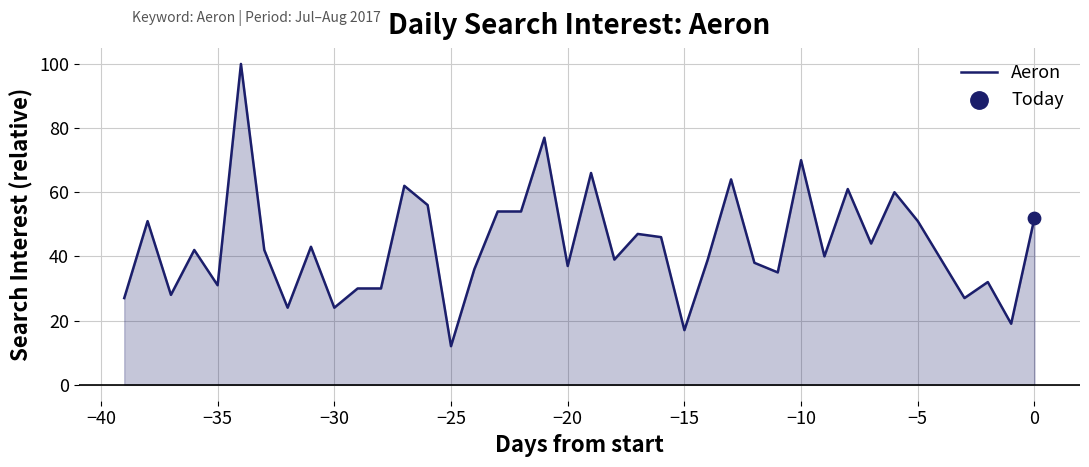

What is the greatest value displayed?

100